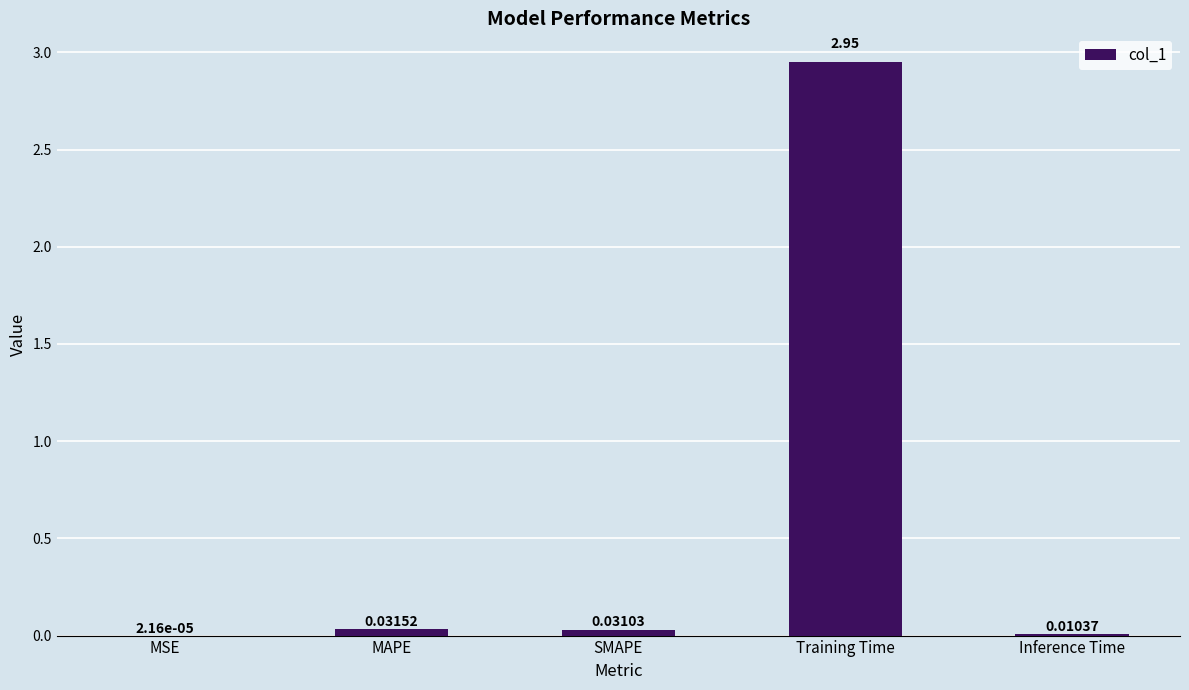

Which label corresponds to the largest value in the chart?

Training Time